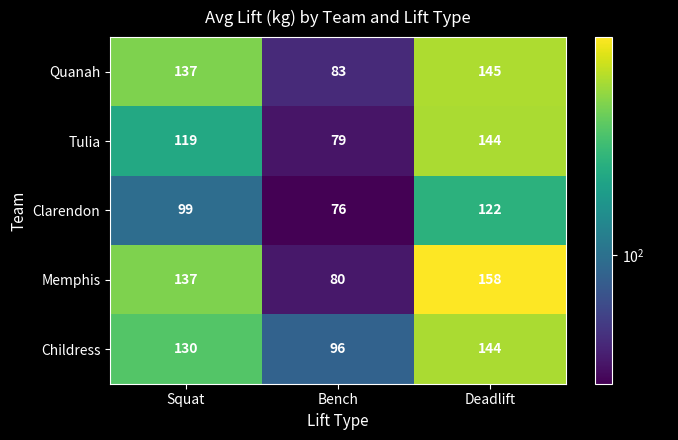

At which category does the chart reach its peak across all series?

Deadlift